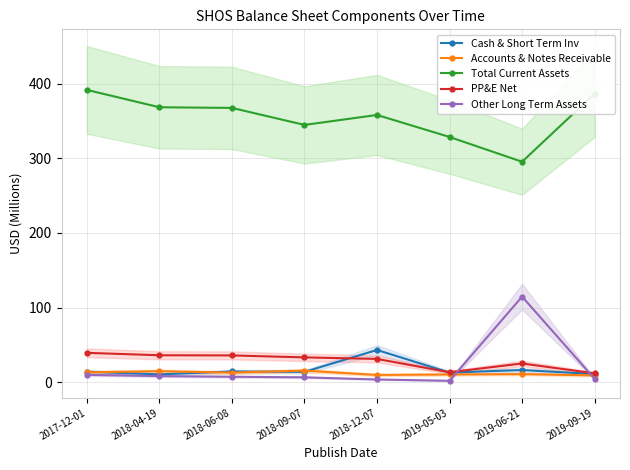

At which category is the sum across all series the highest?

2017-12-01